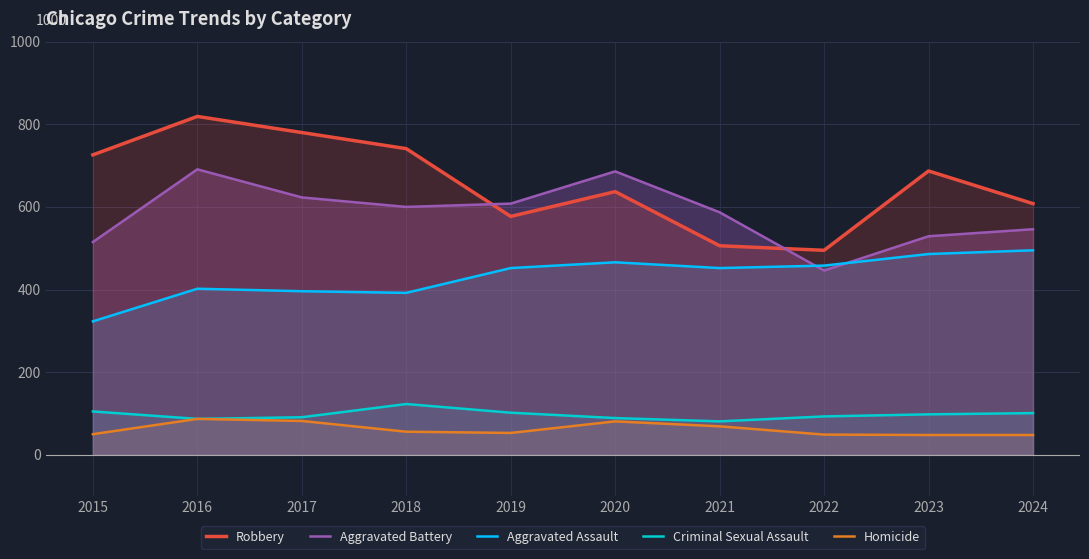

Which series has the widest spread of values?

Robbery